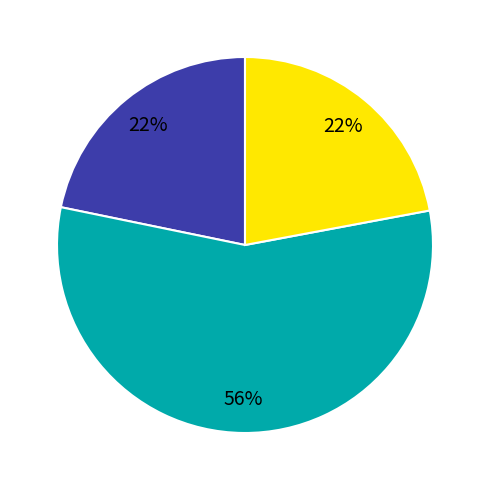

Is there a majority slice in this chart?

Yes